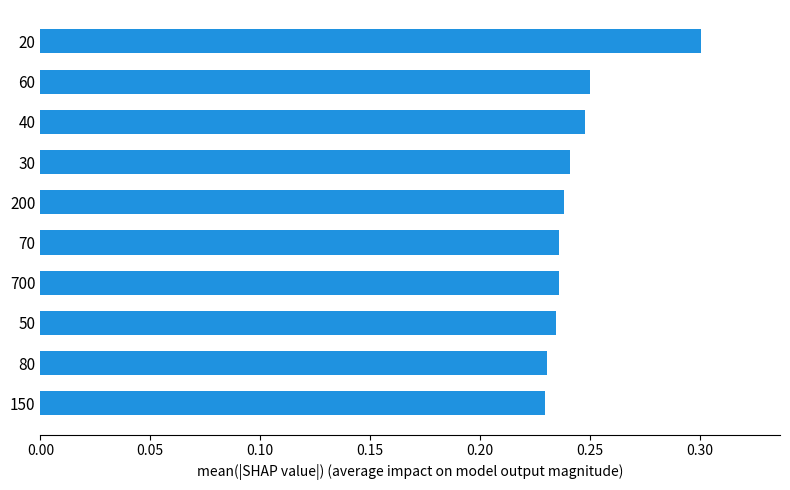

How many categories are shown in the chart?

10